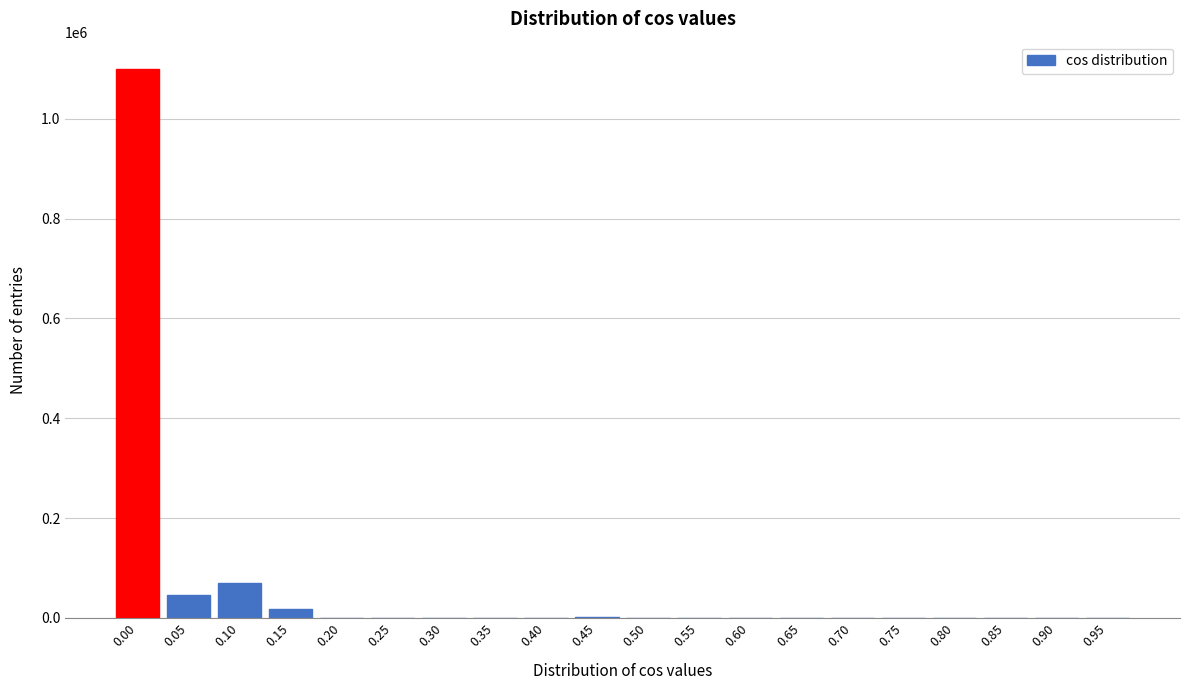

What is the maximum value shown in the chart?

1099685